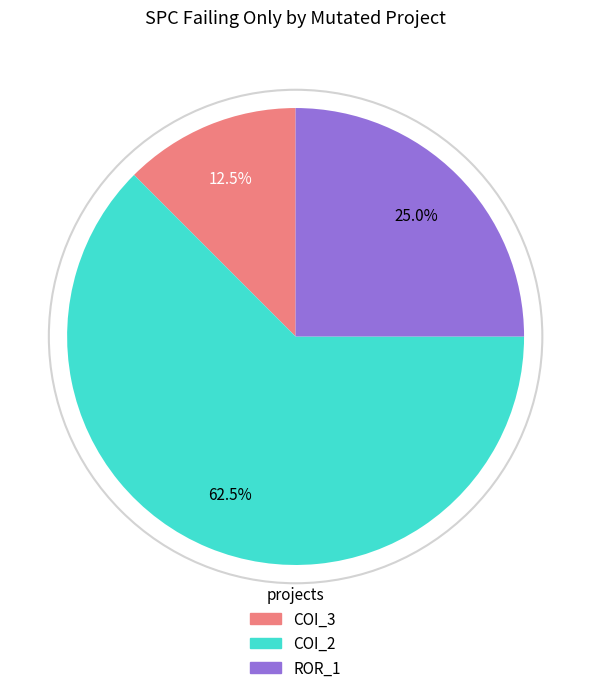

Is there a majority slice in this chart?

Yes